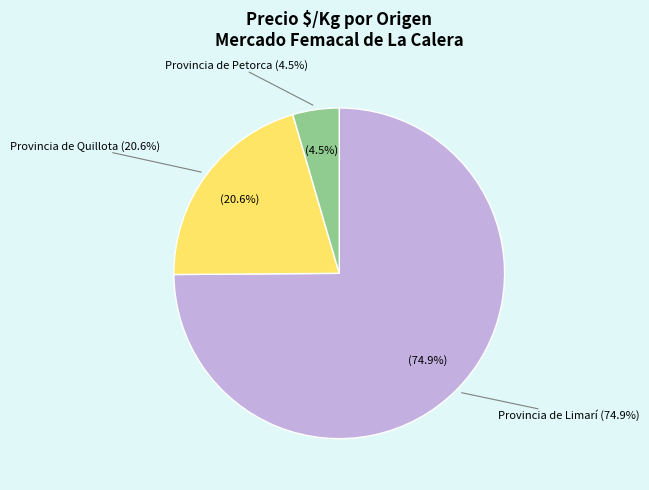

True or false: 13 accounts for 8% of the total.

False